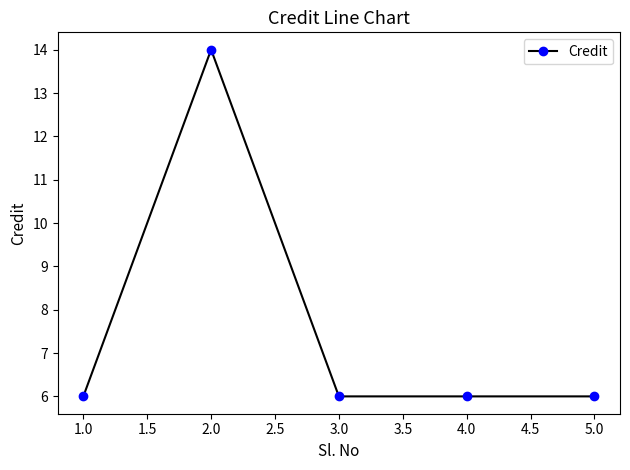

How many categories are shown in the chart?

5